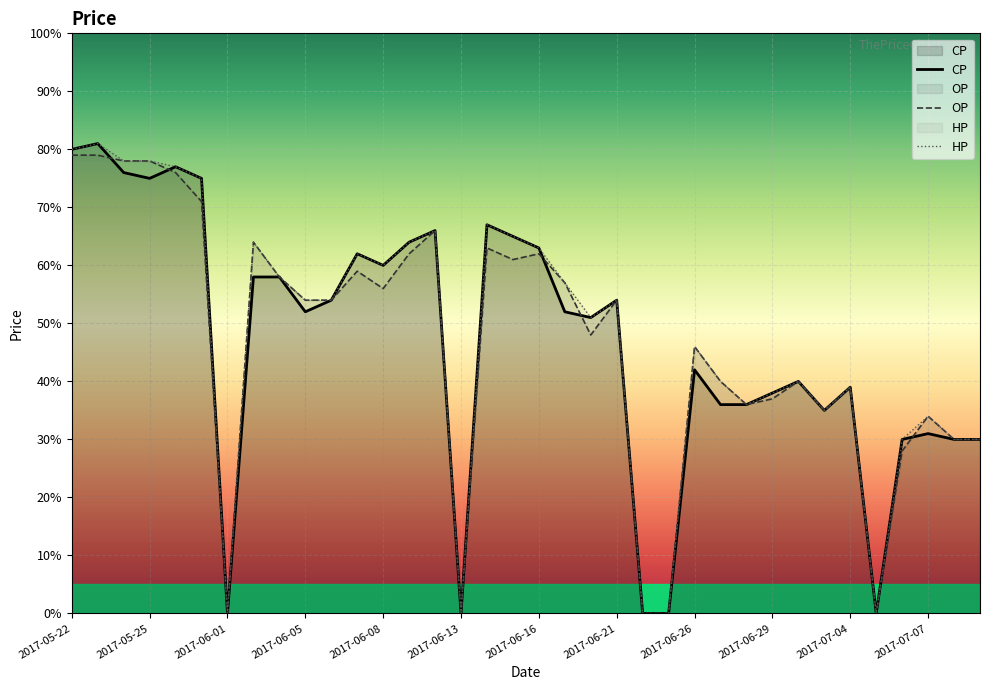

What is the sum of the OP values at 13 and 17?

1.2